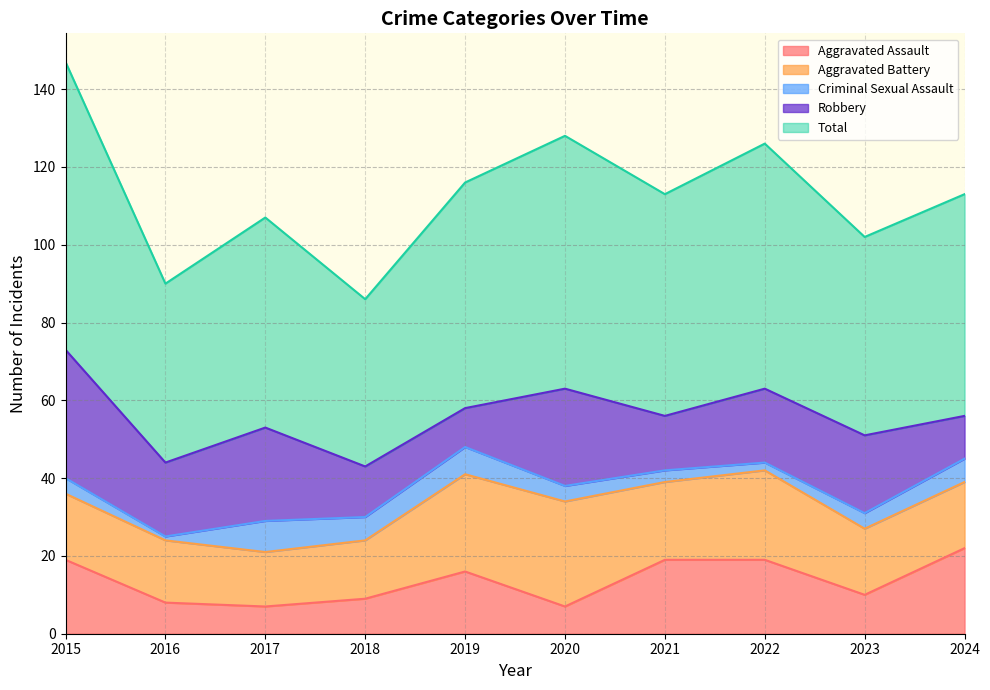

What are all the series names shown in the legend?

Aggravated Assault, Aggravated Battery, Criminal Sexual Assault, Robbery, Total